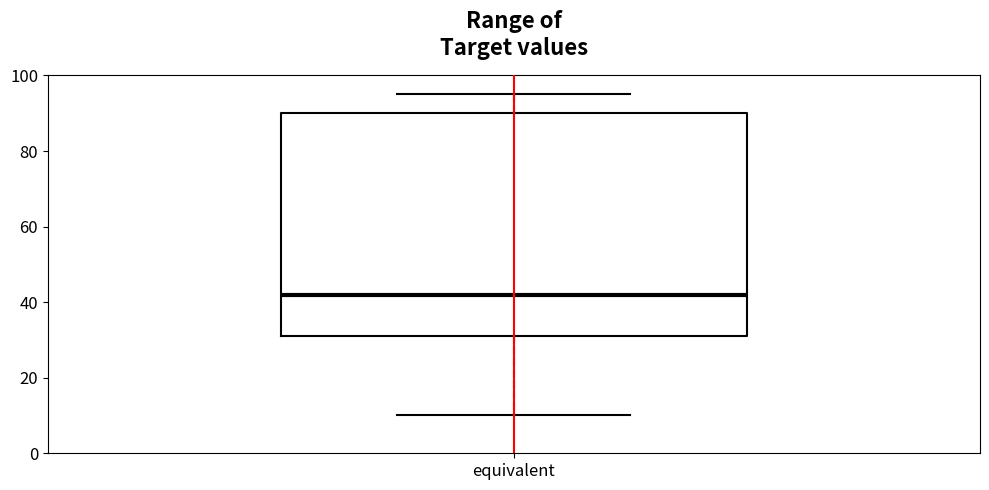

Where is the lower edge of the box for equivalent on the y-axis? The values are not printed on the chart, so give them approximately, as read against the axis.

32